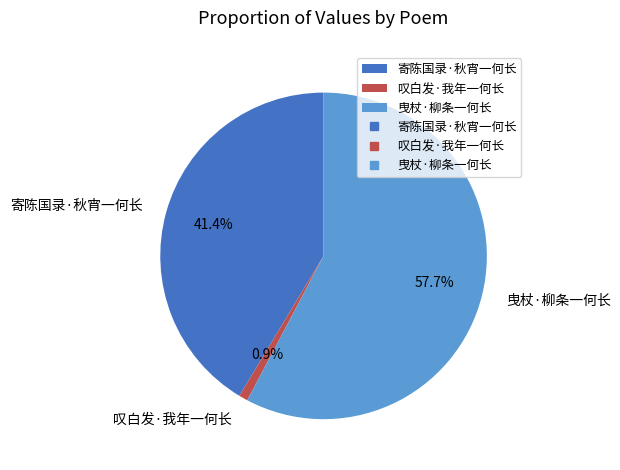

Which category accounts for the majority?

曳杖·柳条一何长